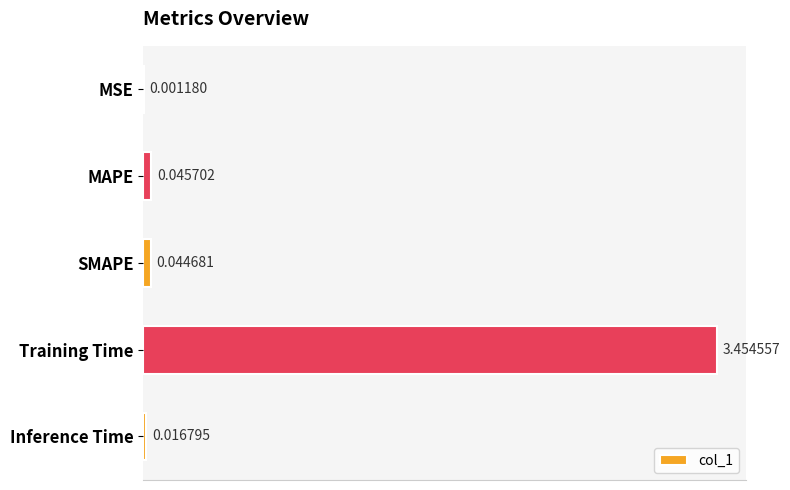

Which label corresponds to the largest value in the chart?

Training Time